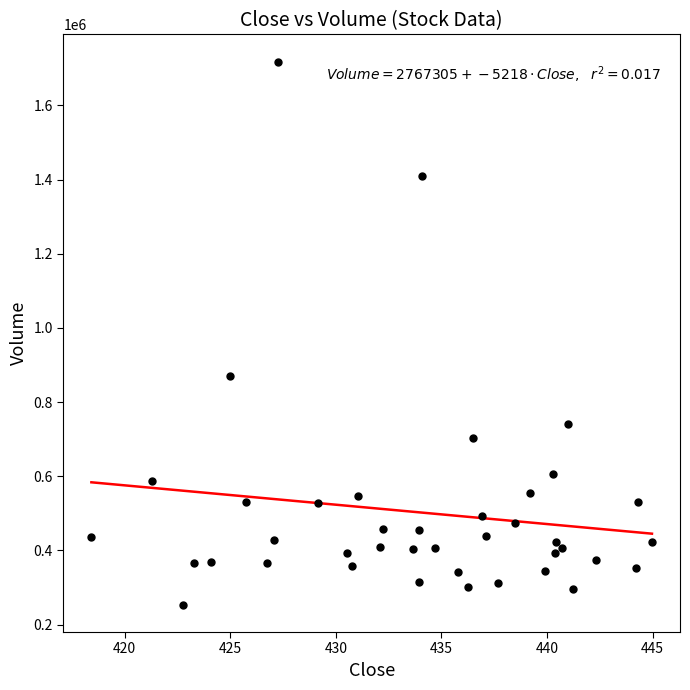

What Y value in the scatter plot is closest to 985718?

869790